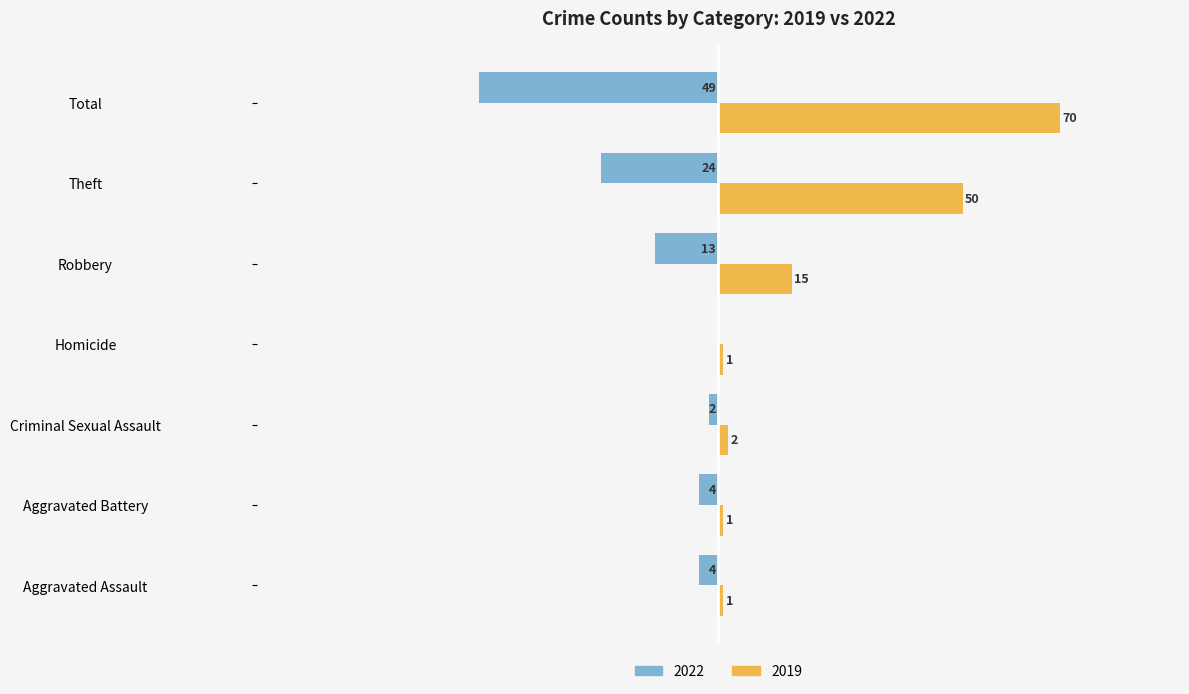

Is the value of 2022 at Criminal Sexual Assault greater than the value of 2019 at Aggravated Assault?

No